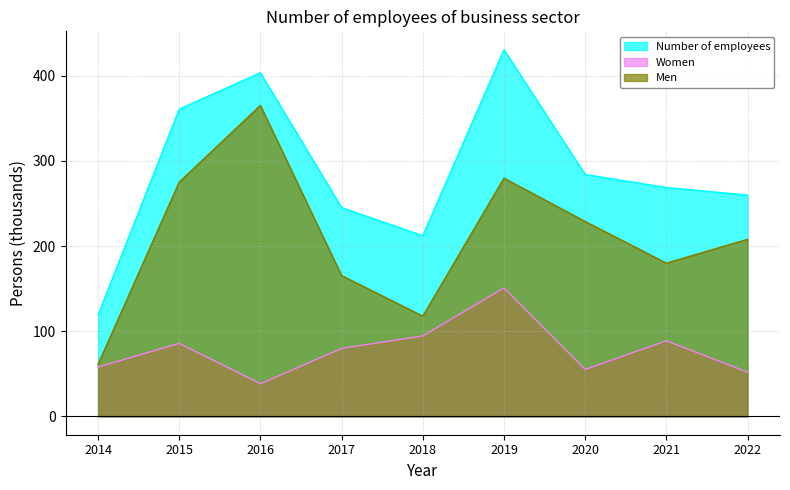

True or false: Men and Number of employees cross at least once.

False